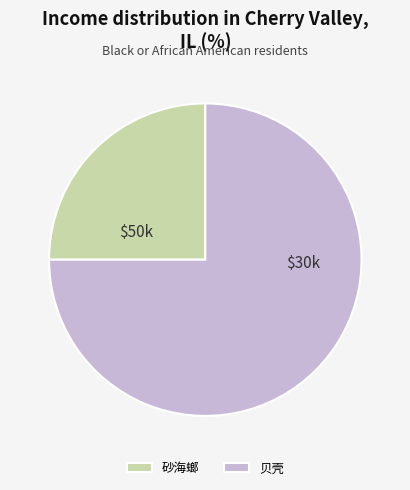

Is the sum of 贝壳 and 砂海螂 greater than half?

Yes